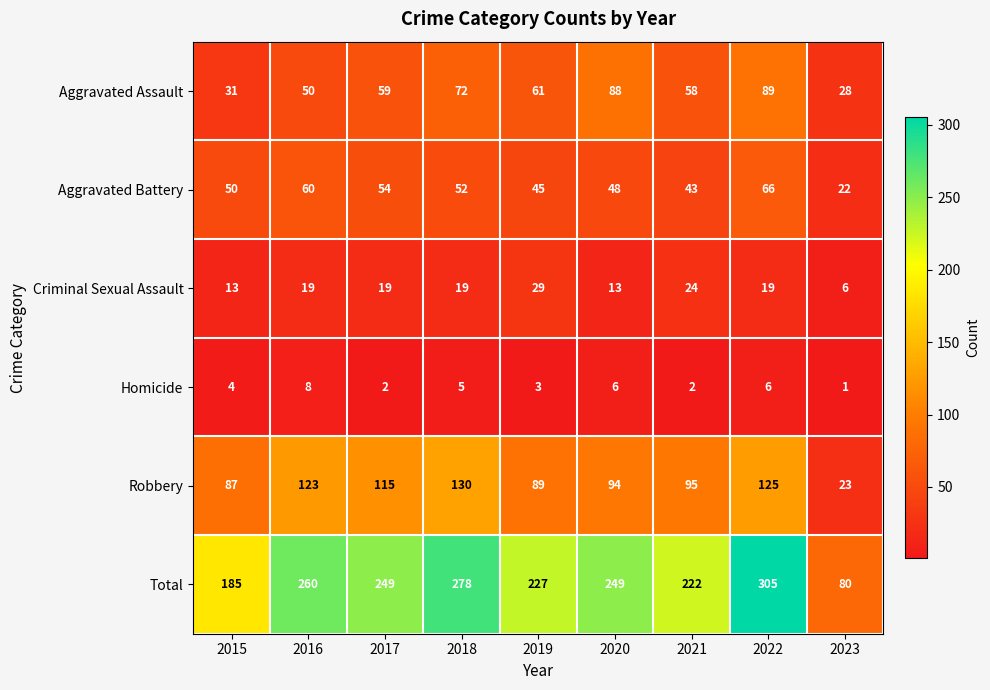

Which series changed the most between 2015 and 2021?

Total